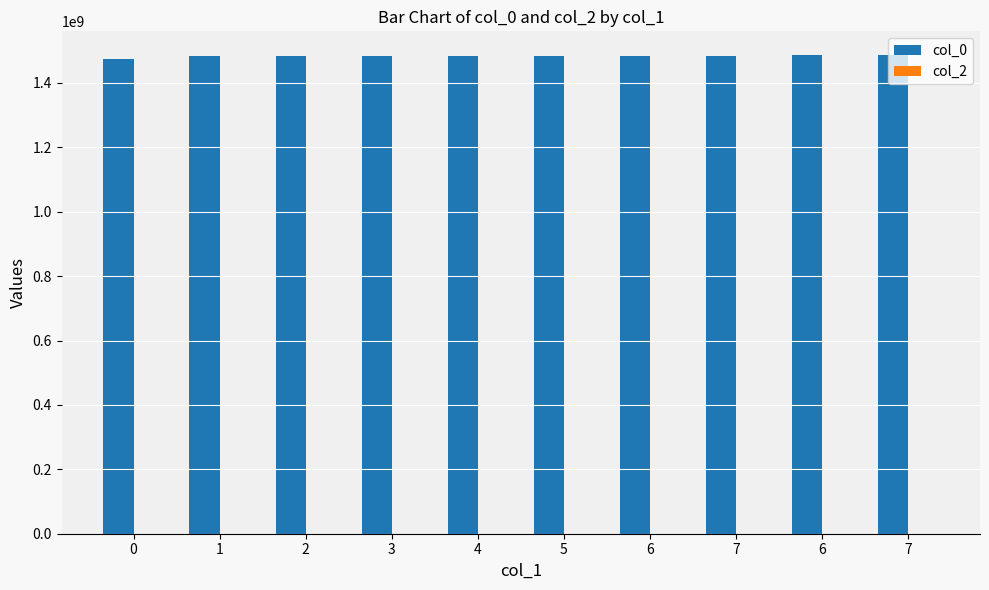

Does the chart contain any negative values?

No